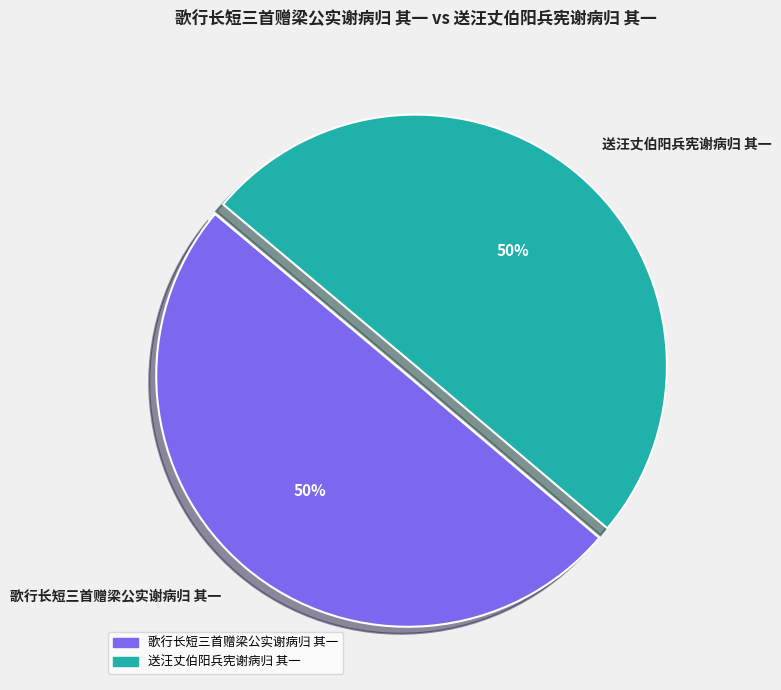

How many slices are in this pie chart?

2